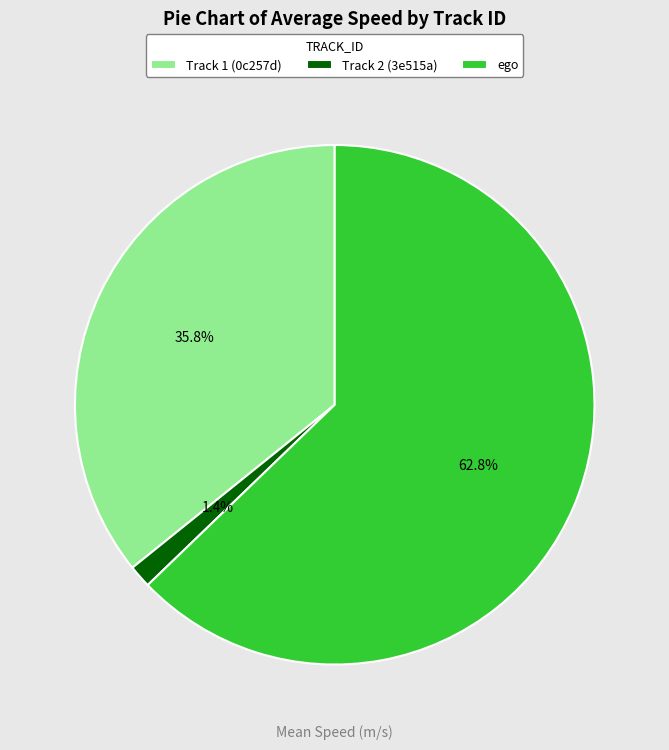

Count the number of slices in the pie.

3